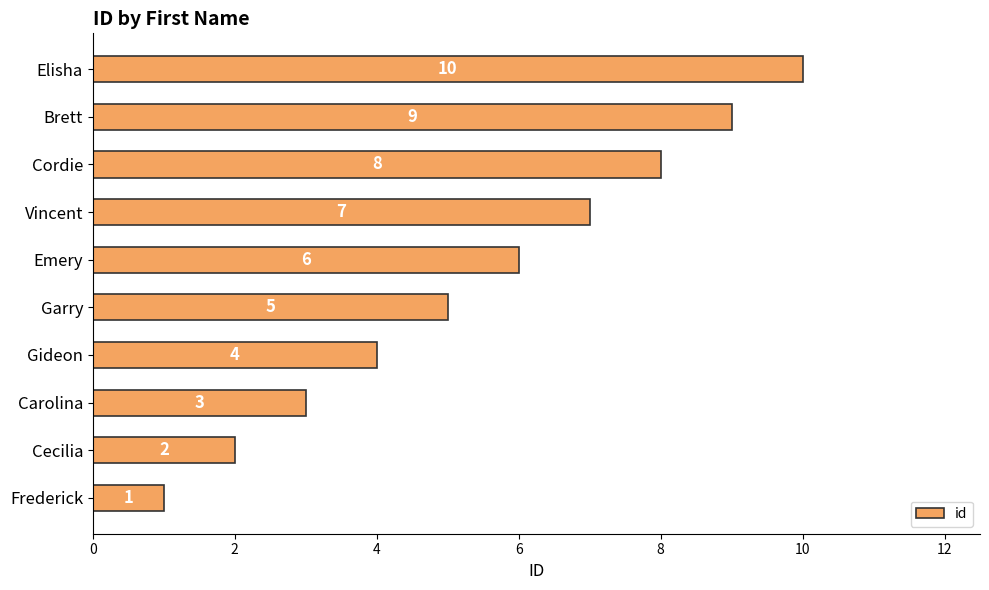

List the labels in order of value, smallest first.

Frederick, Cecilia, Carolina, Gideon, Garry, Emery, Vincent, Cordie, Brett, Elisha